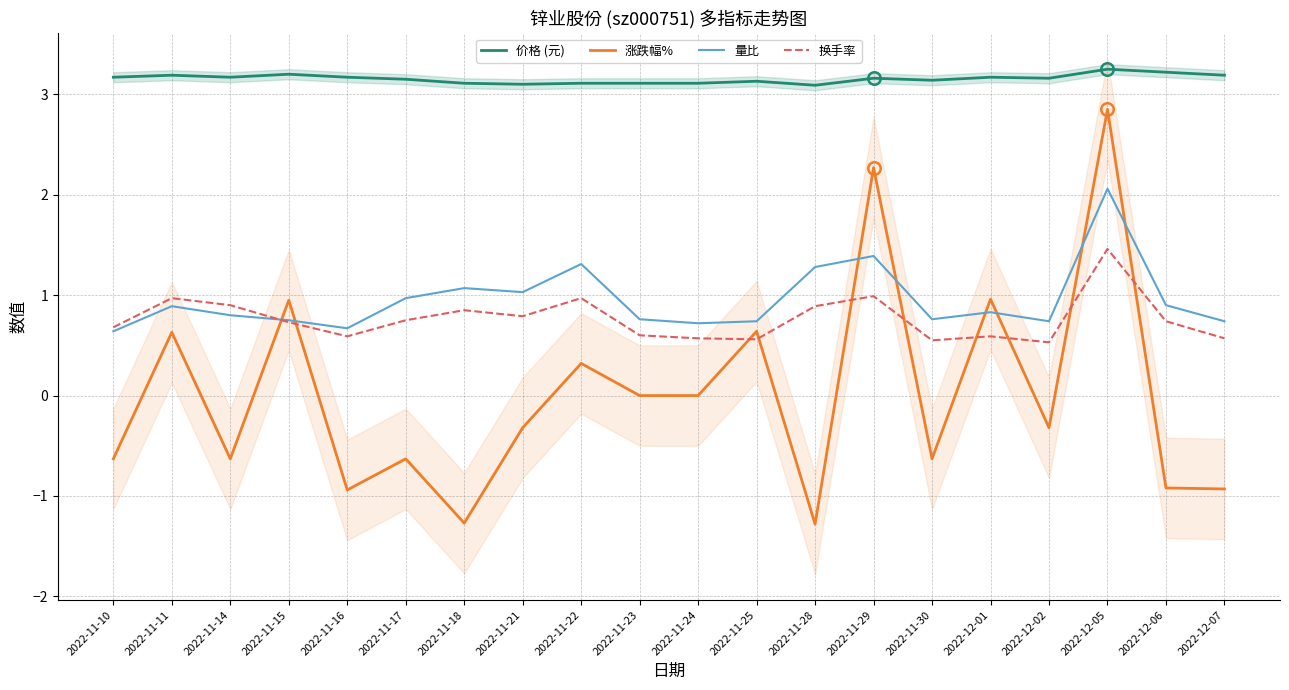

What is the spread (max minus min) of values at 2022-11-25?

2.6